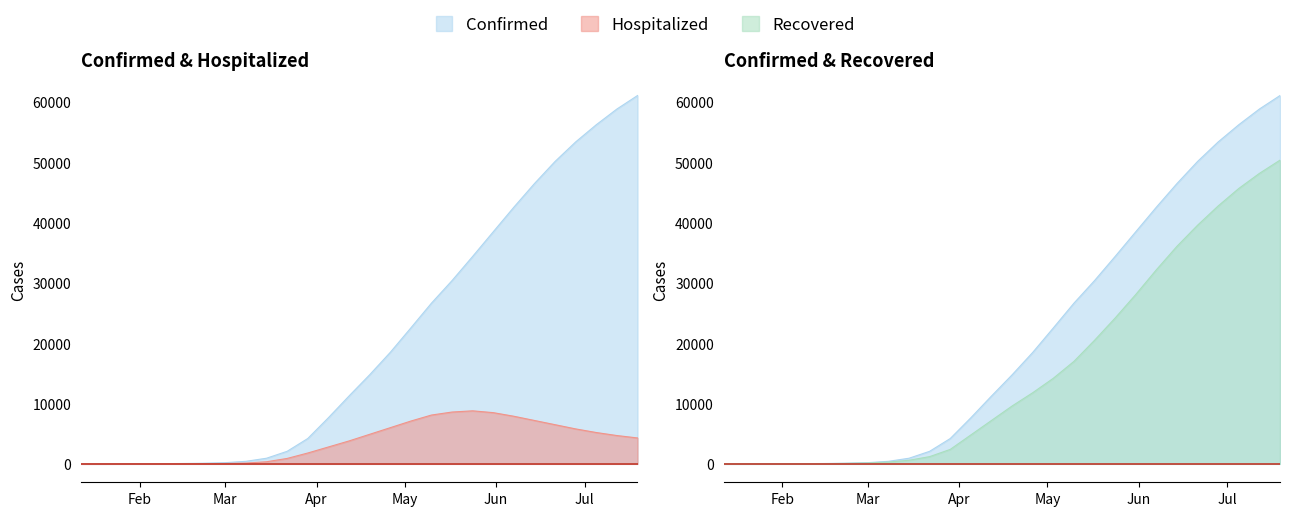

Which series changed the most between 01/22/2020 and 02/15/2020?

Confirmed